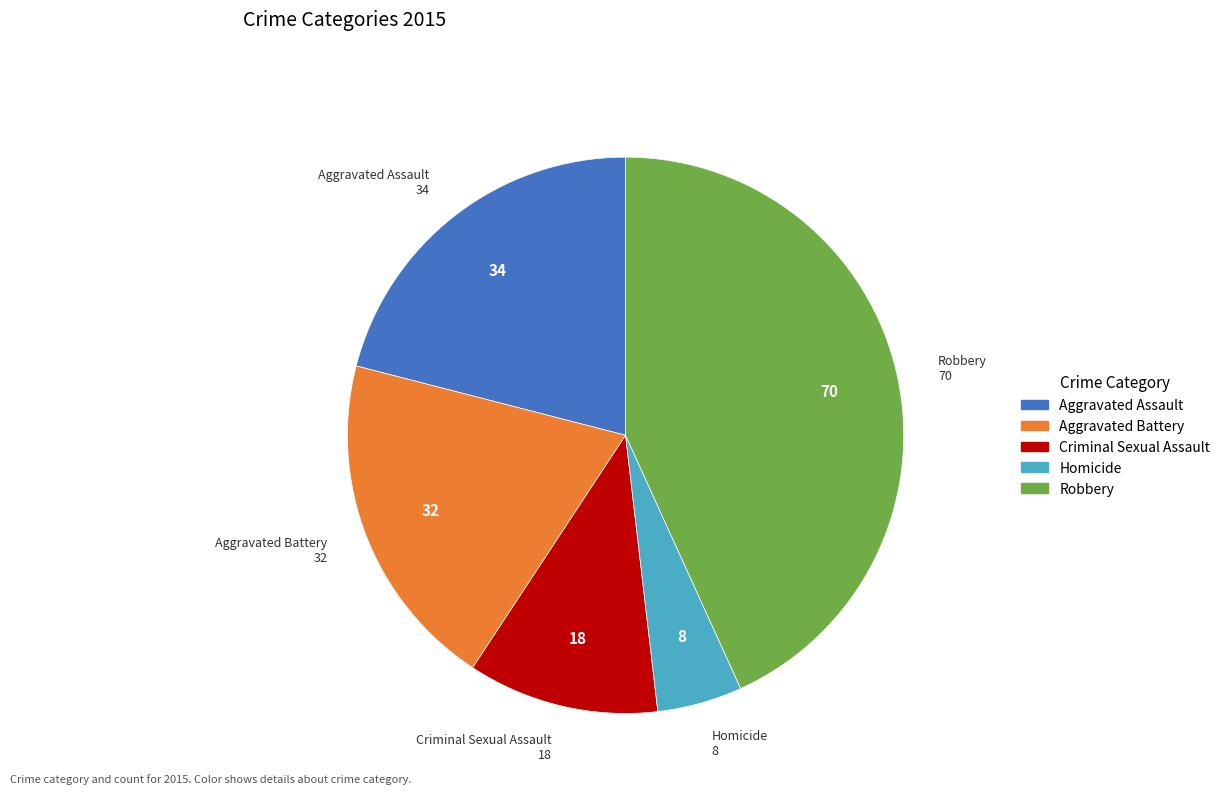

Rank the categories by value from highest to lowest.

Robbery, Aggravated Assault, Aggravated Battery, Criminal Sexual Assault, Homicide